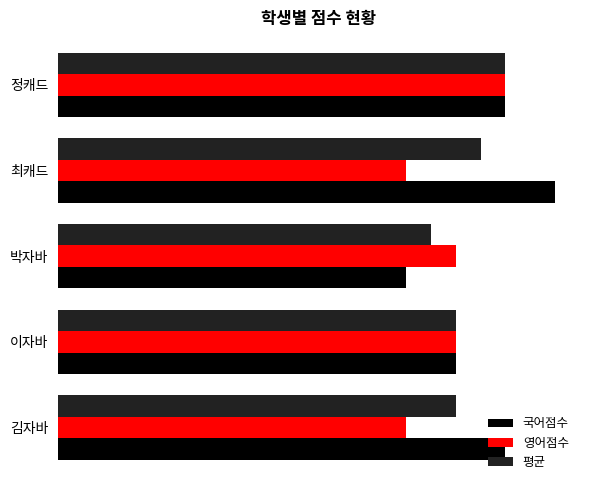

List the series in order of their overall mean, lowest first.

영어점수, 평균, 국어점수